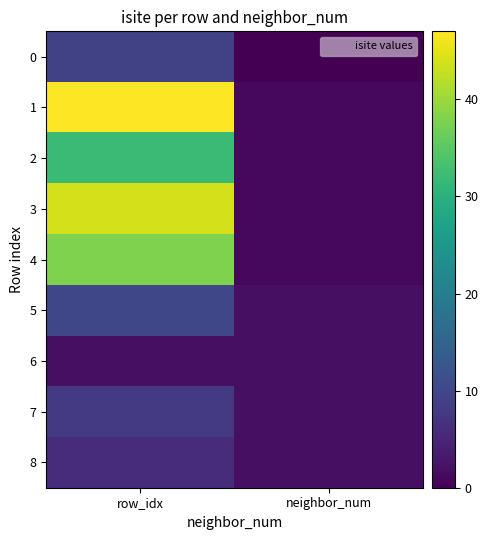

Reading left to right, list all the values displayed in this chart.

0: row_idx=9	neighbor_num=0
1: row_idx=47	neighbor_num=1
2: row_idx=32	neighbor_num=1
3: row_idx=44	neighbor_num=1
4: row_idx=38	neighbor_num=1
5: row_idx=10	neighbor_num=2
6: row_idx=2	neighbor_num=2
7: row_idx=8	neighbor_num=2
8: row_idx=6	neighbor_num=2